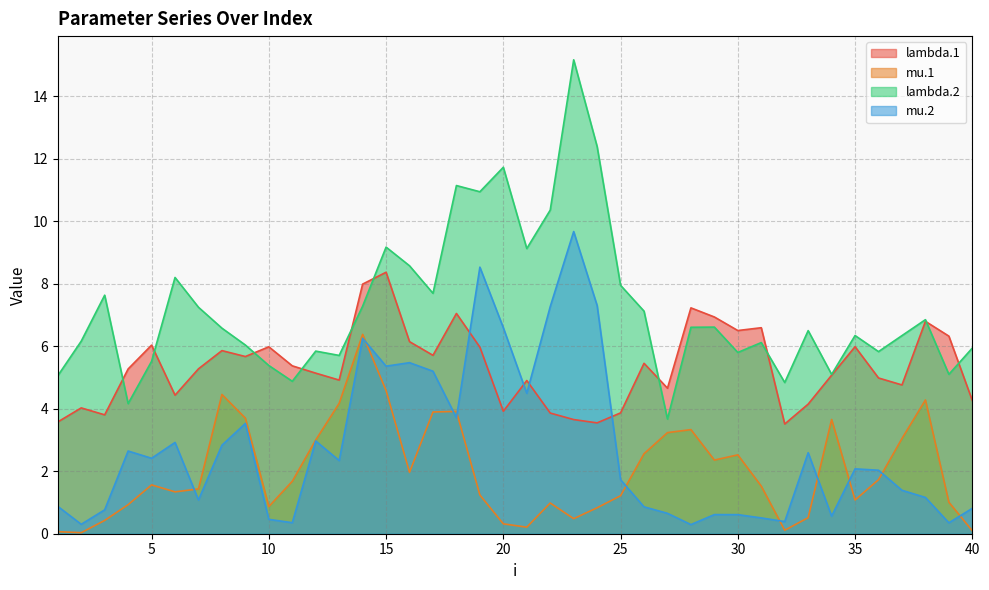

What is the sum of the mu.2 values at 33 and 24?

9.9